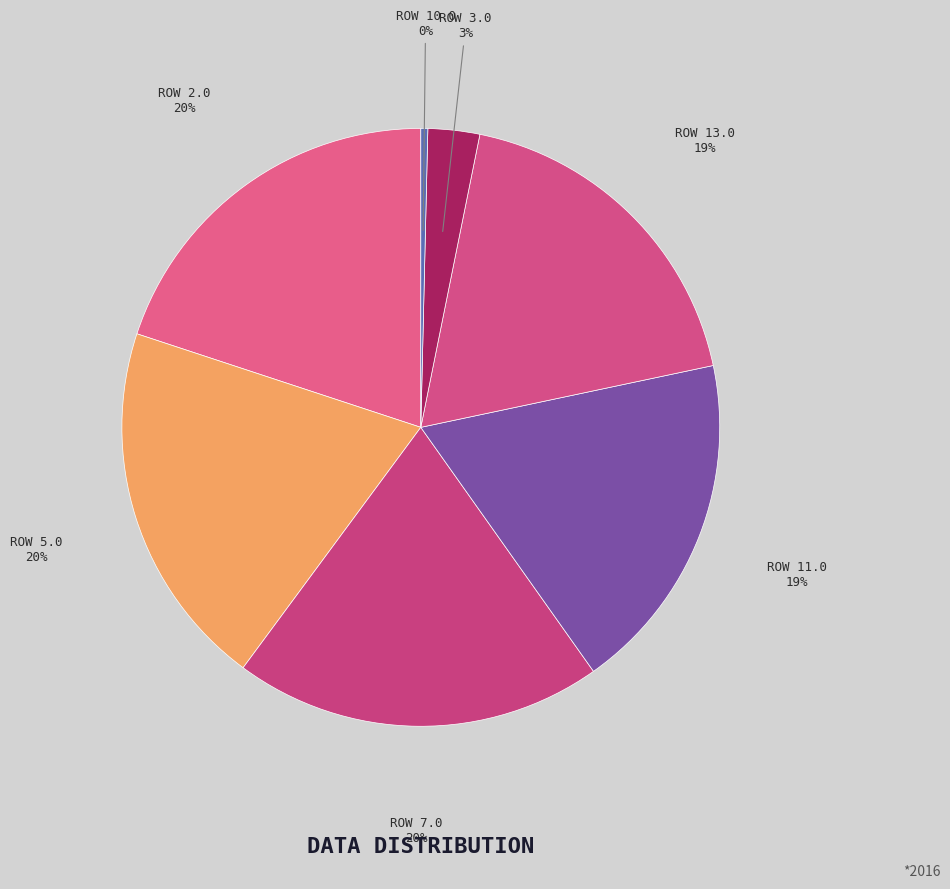

To the nearest percent, what is the combined percentage of ROW 2.0 and ROW 3.0?

23%